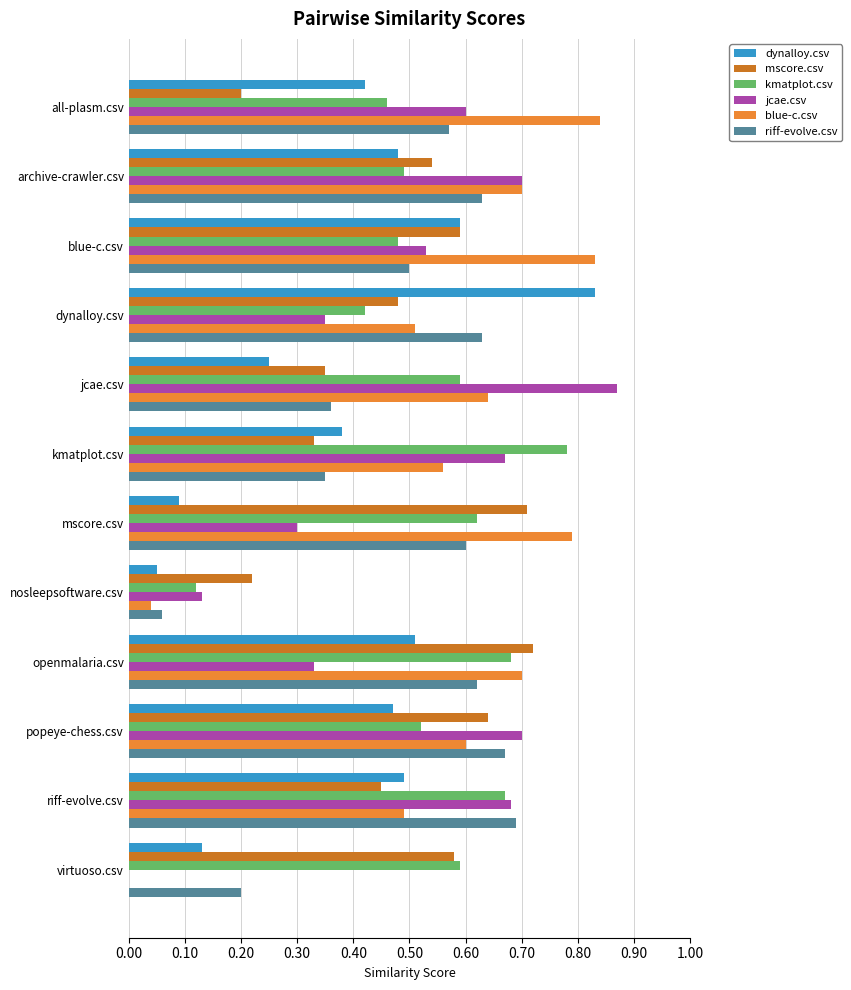

What is the sum of all blue-c.csv values?

6.7